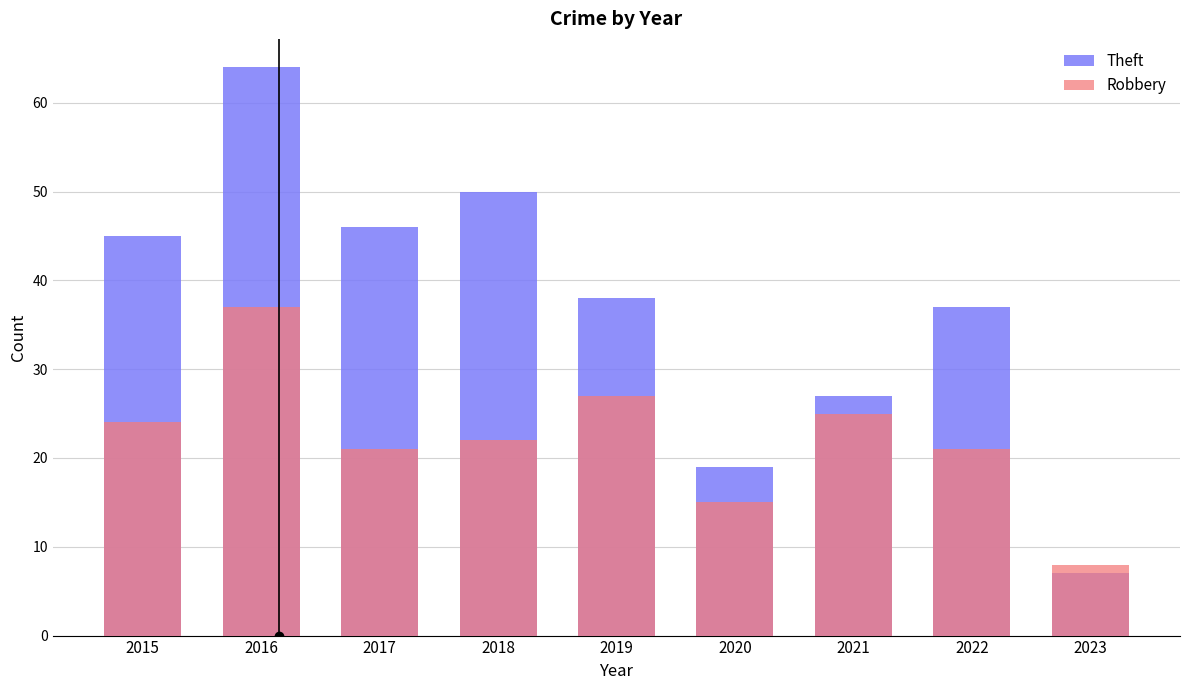

What is the sum of the Robbery values at 2023 and 2020?

23